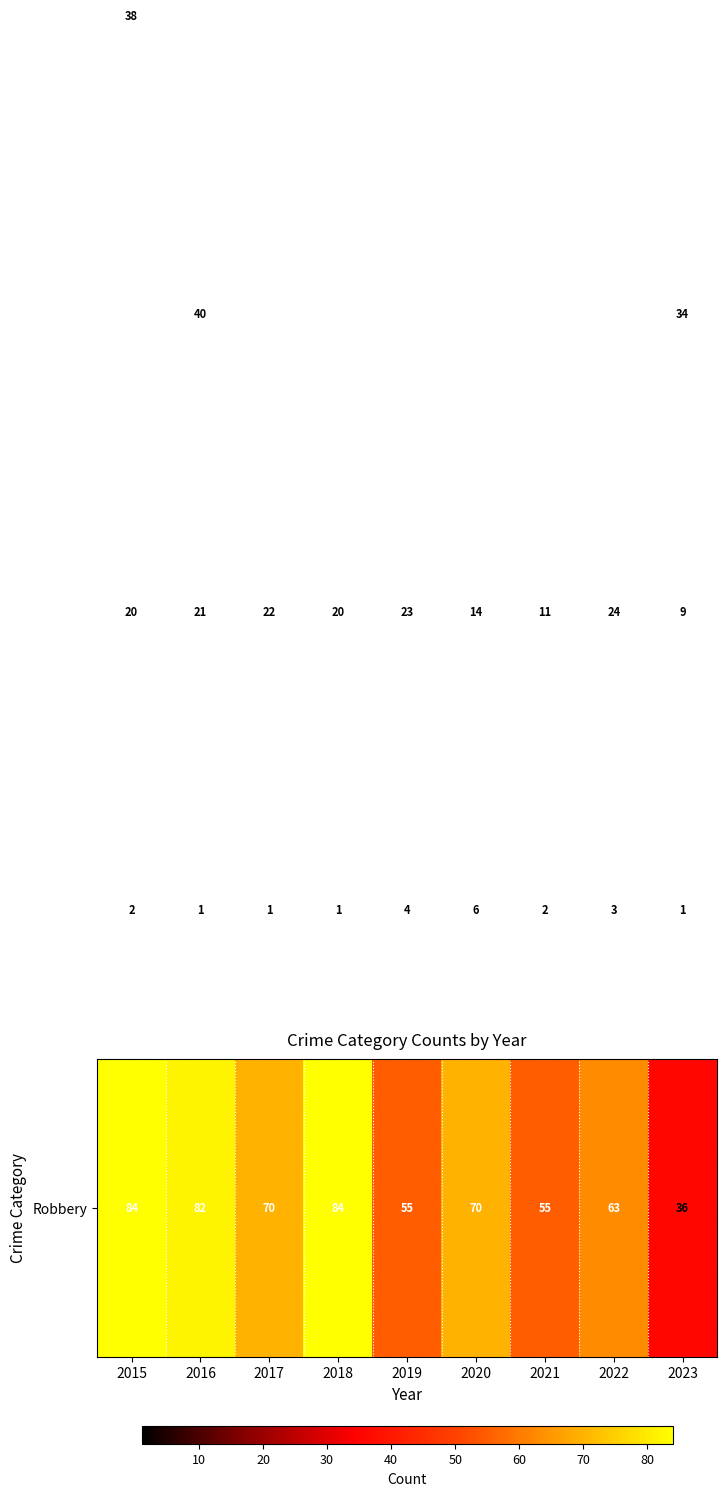

At how many categories does at least one series exceed 76?

3